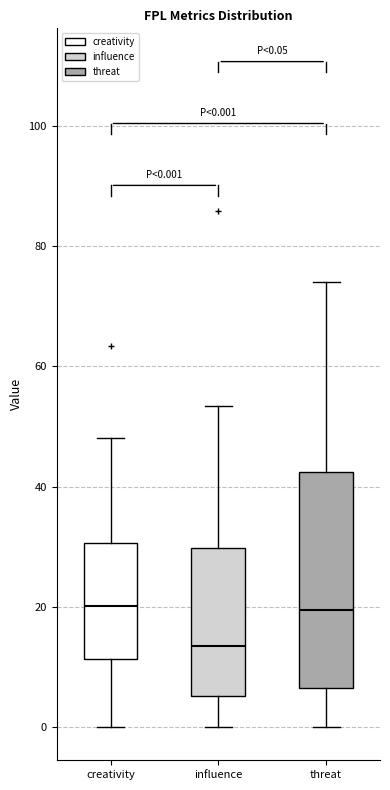

Which box is the tallest, from its lower edge to its upper edge?

threat